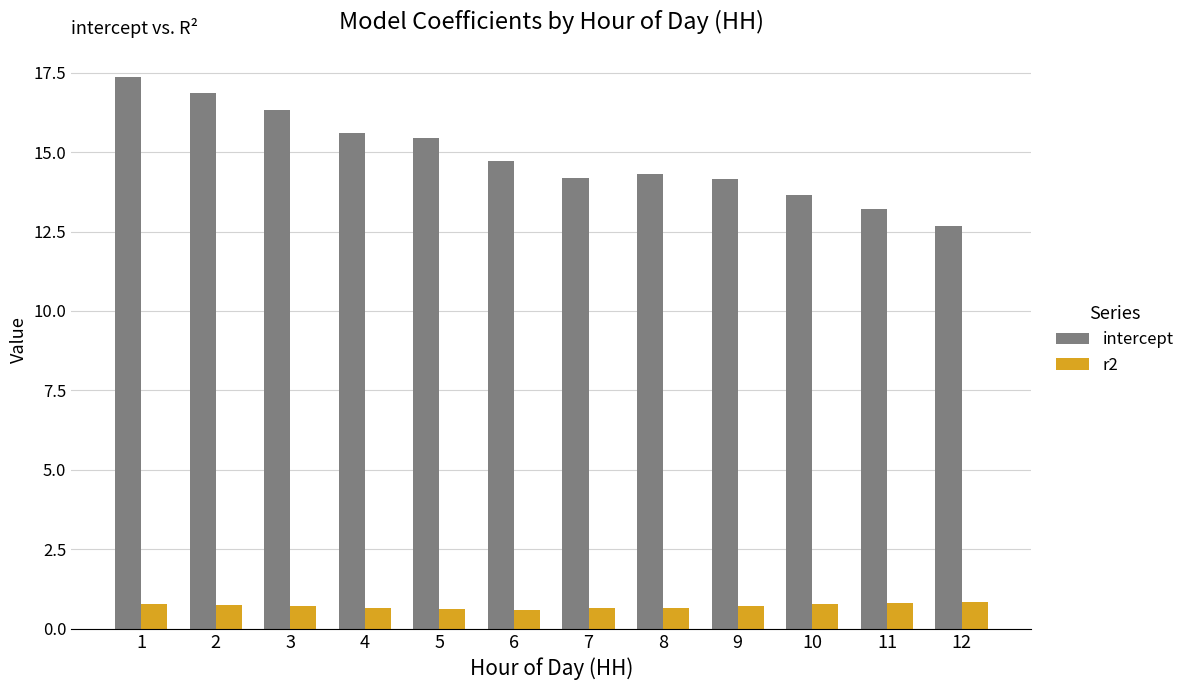

At which category is the sum across all series the highest?

1